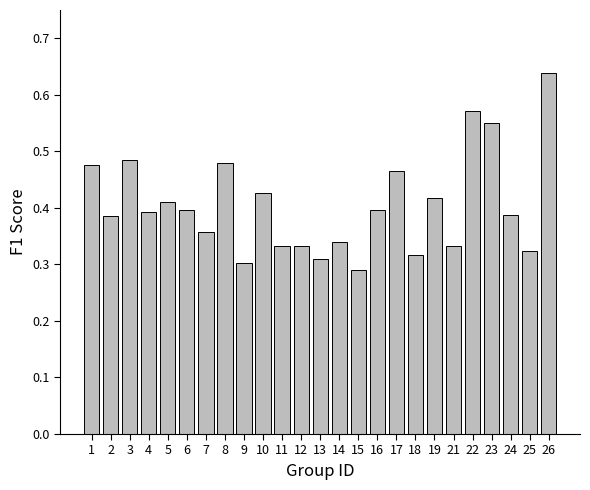

Is it true that the value at 24 is 0.4?

True